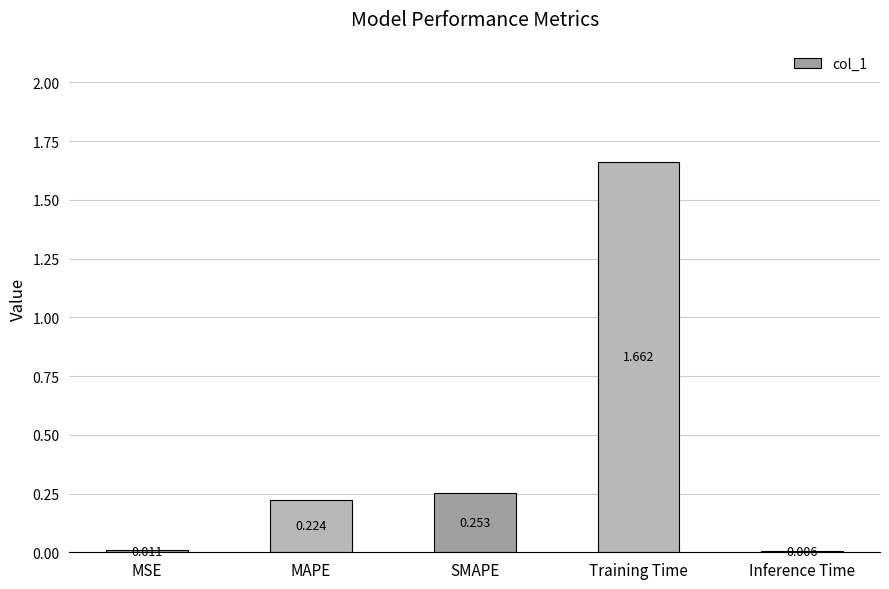

At which category does the chart reach its peak across all series?

Training Time